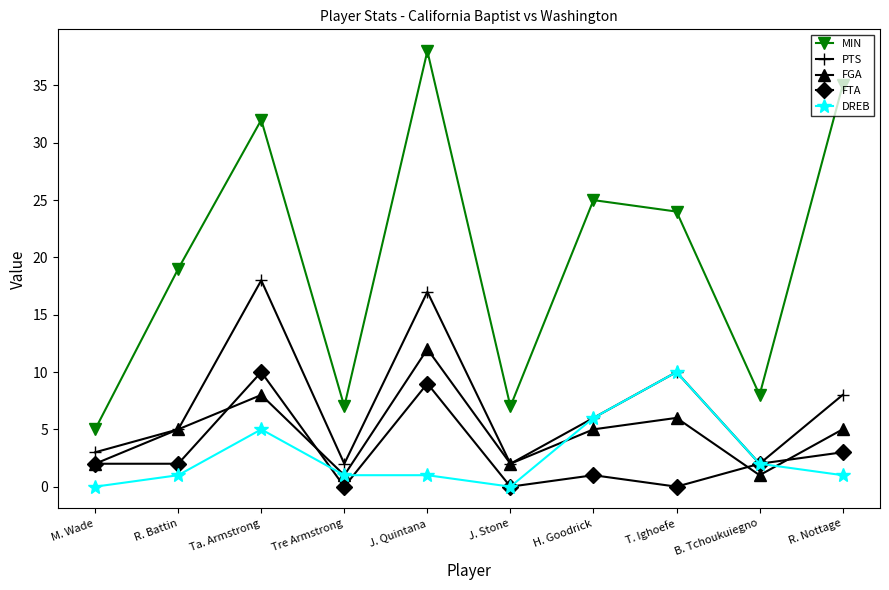

In FGA, how many points are higher than both neighbors (excluding endpoints)?

3